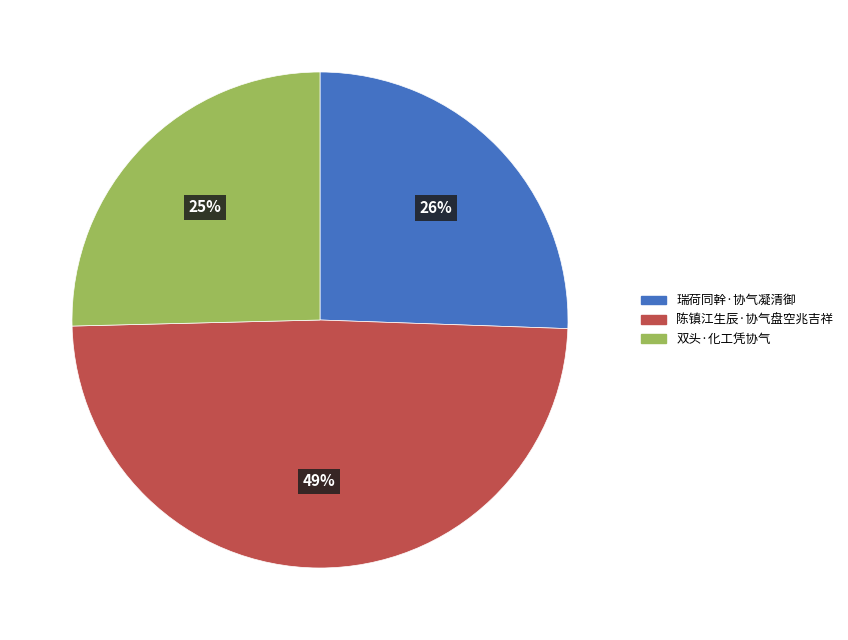

Which category has the biggest portion of the pie?

陈镇江生辰·协气盘空兆吉祥